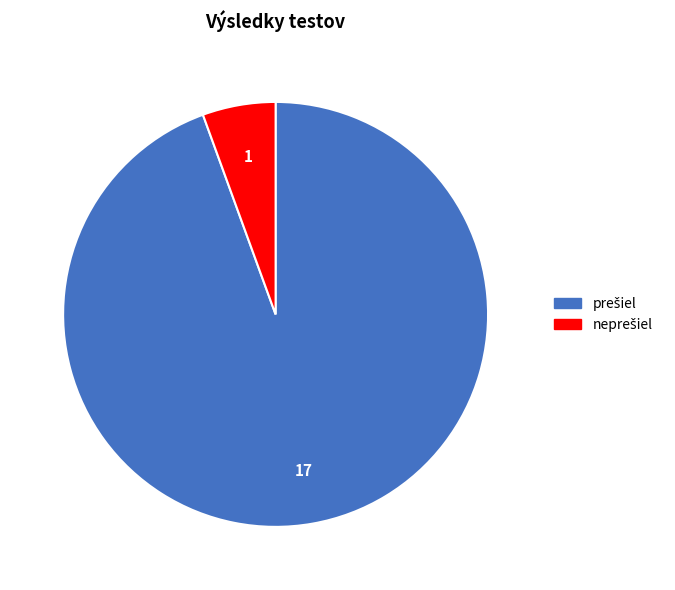

Does any single category account for the majority?

Yes